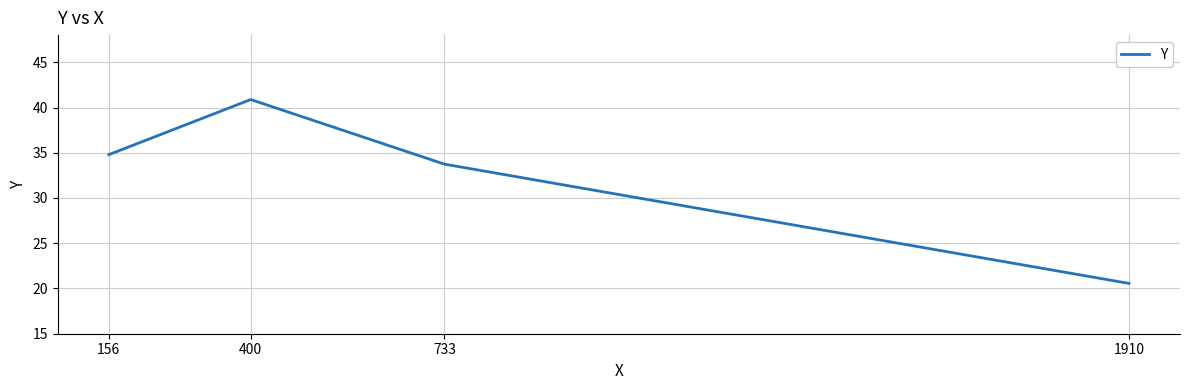

True or false: the data shows 50.4 at 733.

False